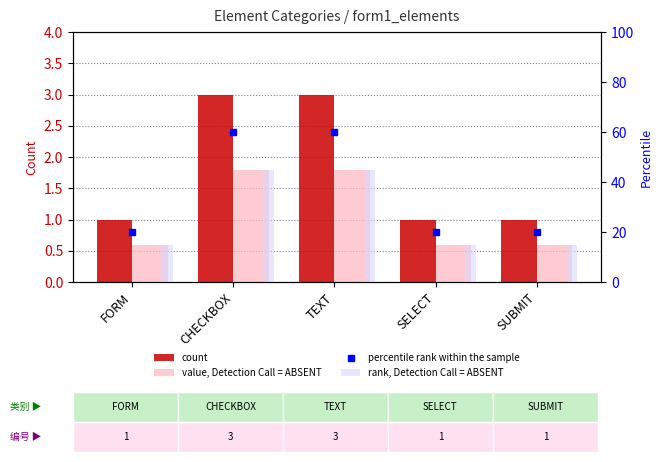

What are all the series names shown in the legend?

count, value, Detection Call = ABSENT, percentile rank within the sample, rank, Detection Call = ABSENT